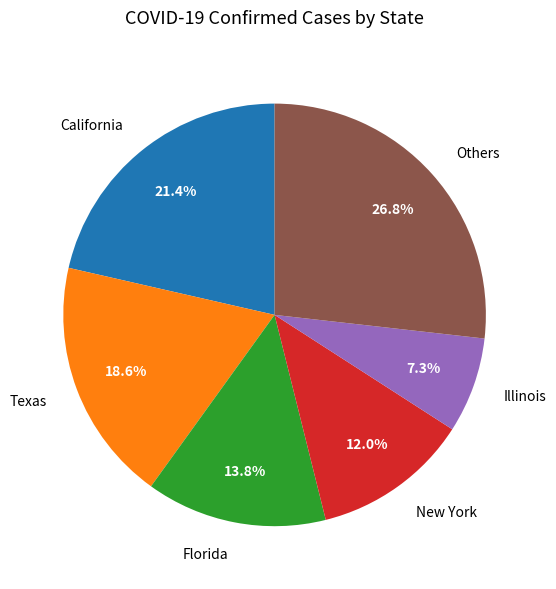

Which category has the biggest portion of the pie?

Others